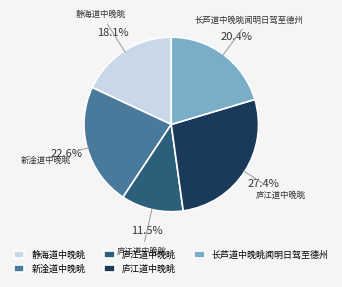

Count the number of slices in the pie.

5